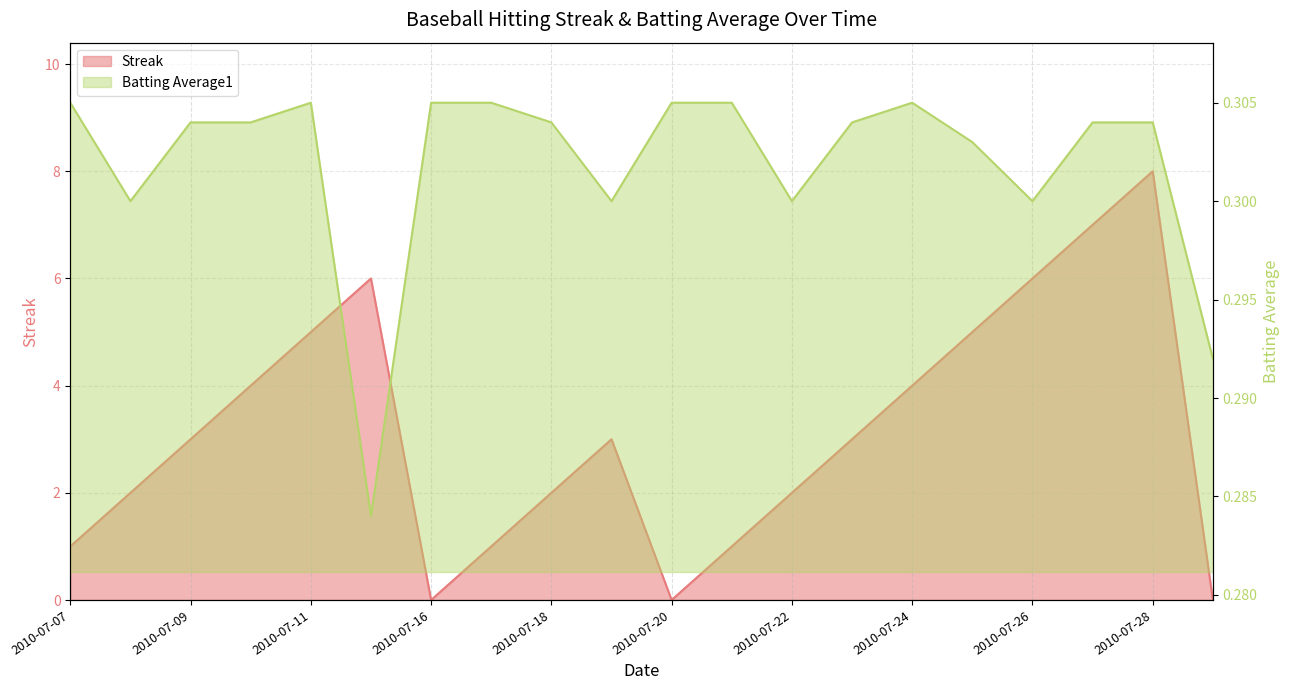

What is the spread (max minus min) of values at 2010-07-08?

1.7